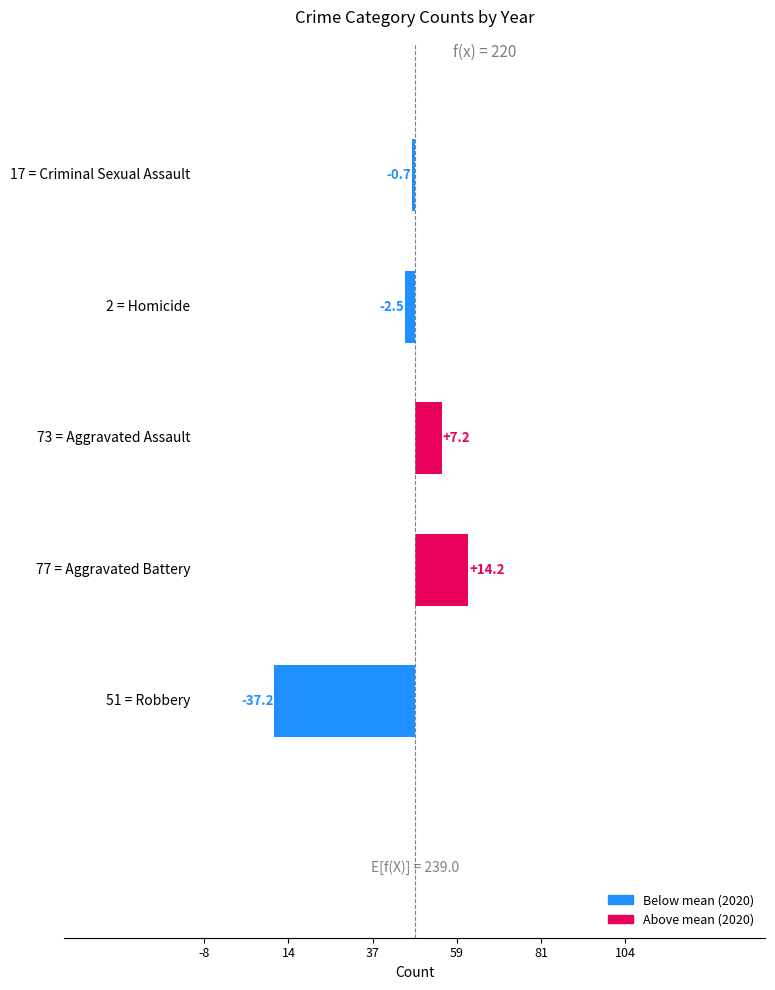

What is the minimum value shown in the chart?

-37.2